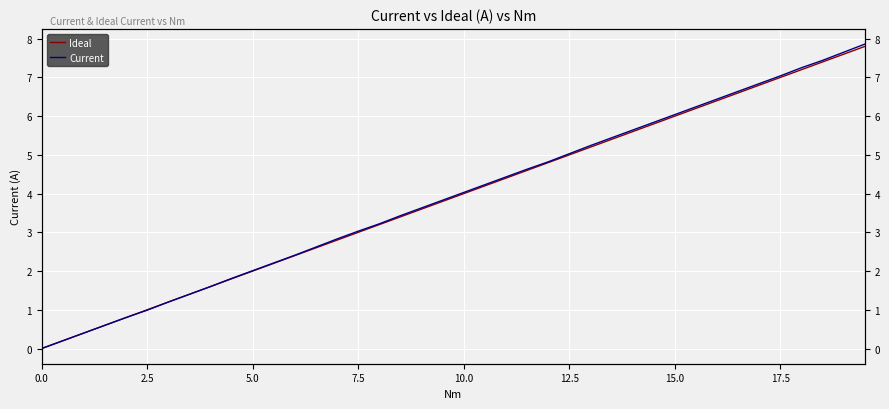

At how many categories does at least one series exceed 1?

34